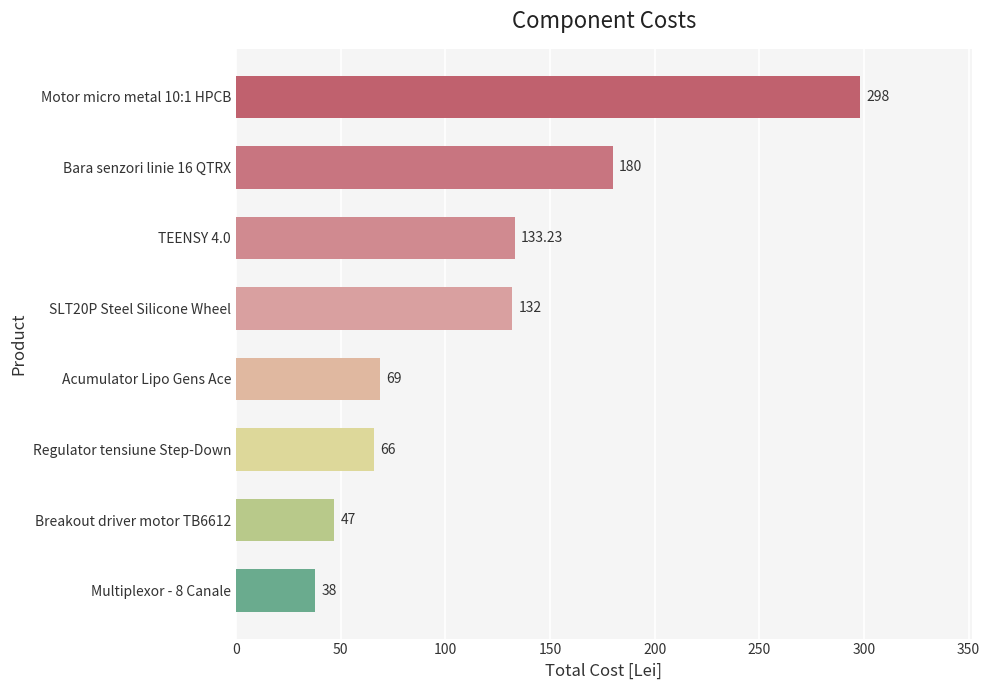

What is the difference between the second highest and minimum values?

142.0